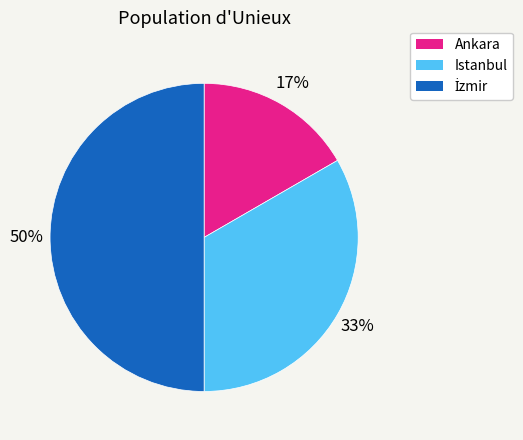

Does Ankara account for over 50% of the chart?

No